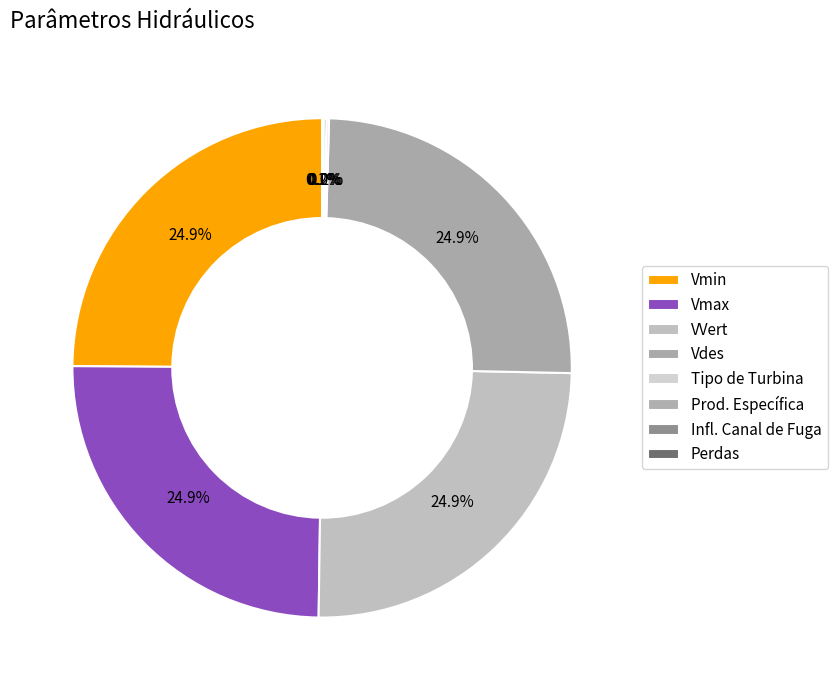

How many segments does this pie chart have?

8